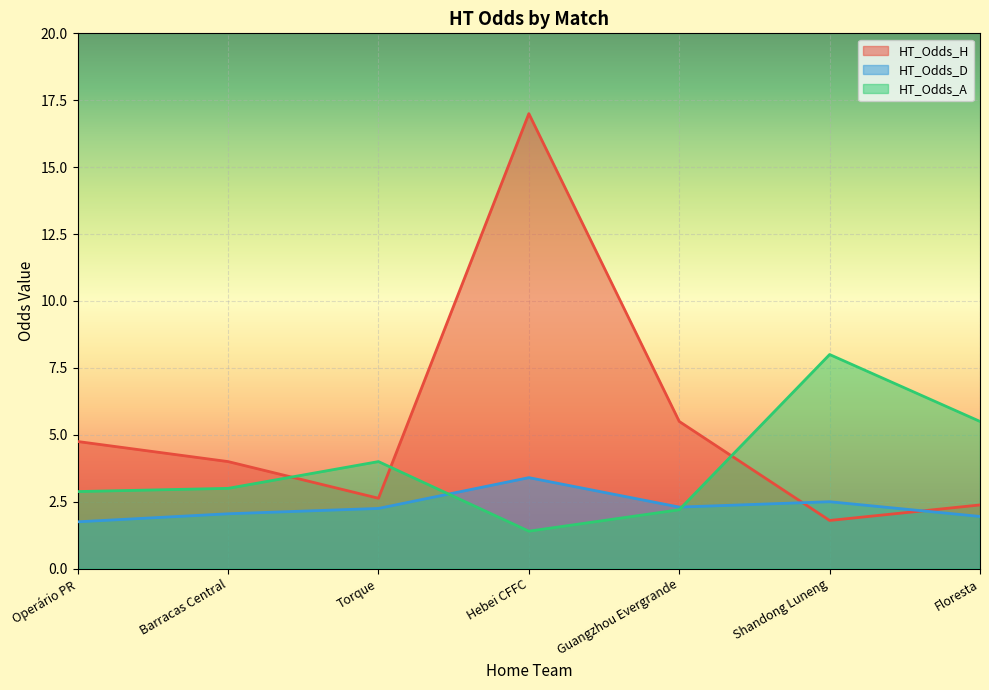

How many lines are shown in the chart?

3